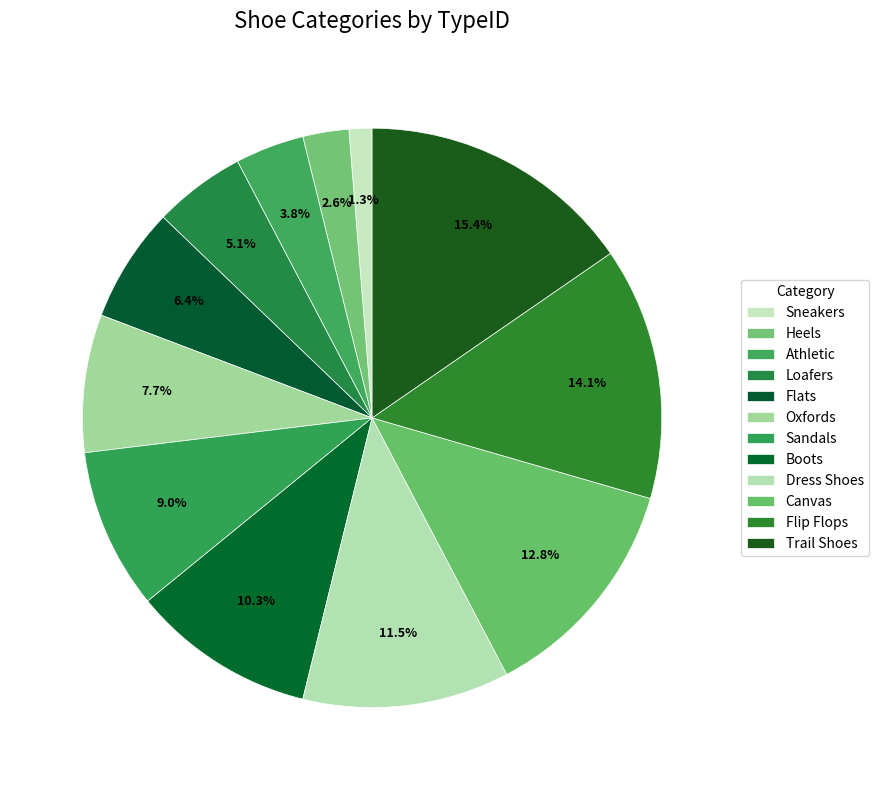

To the nearest percent, what is the combined percentage of Sandals and Flip Flops?

23%